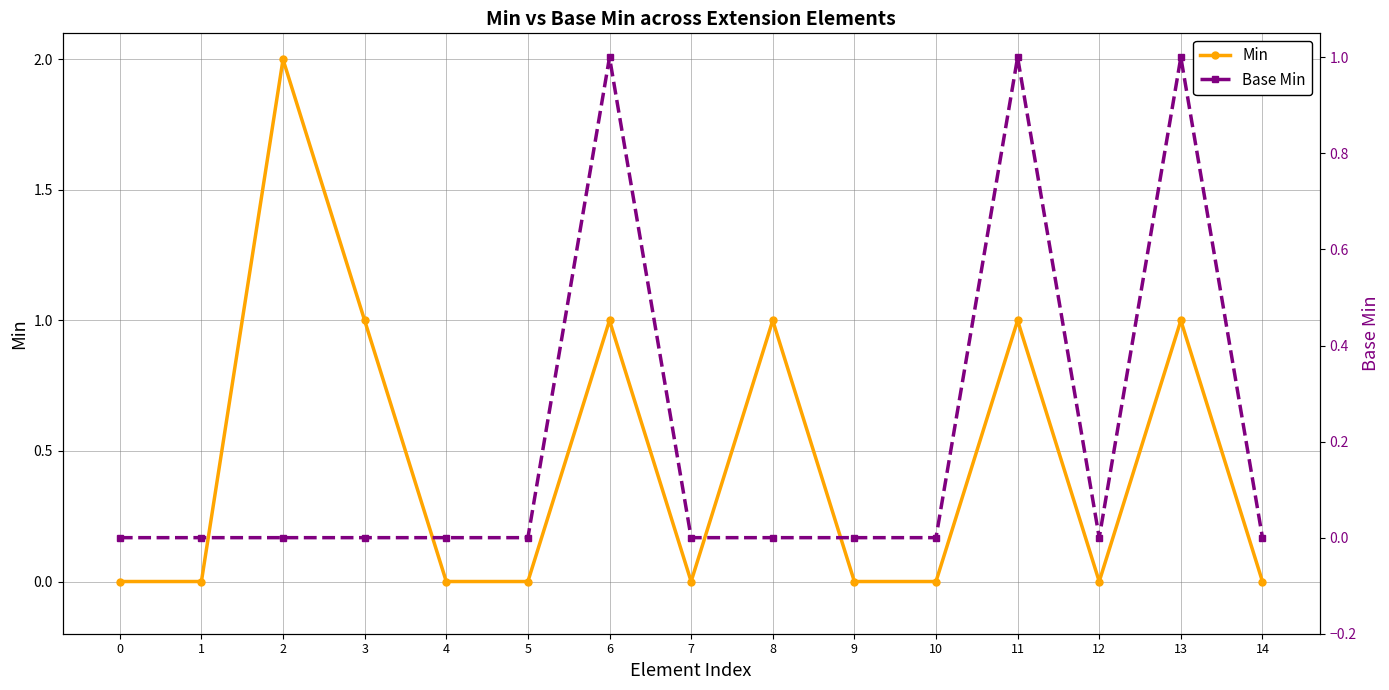

Reading left to right, what are all the values shown in this chart?

Min: 0	0	2	1	0	0	1	0	1	0	0	1	0	1	0
Base Min: 0	0	0	0	0	0	1	0	0	0	0	1	0	1	0